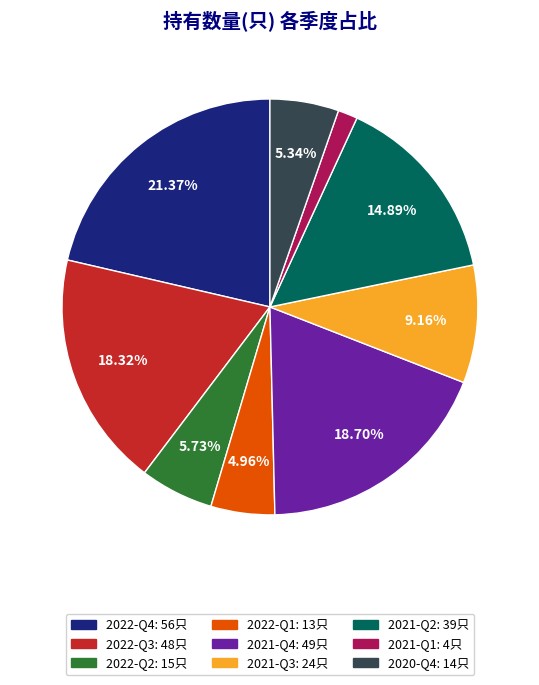

Is 2021-Q4 the majority of the pie?

No